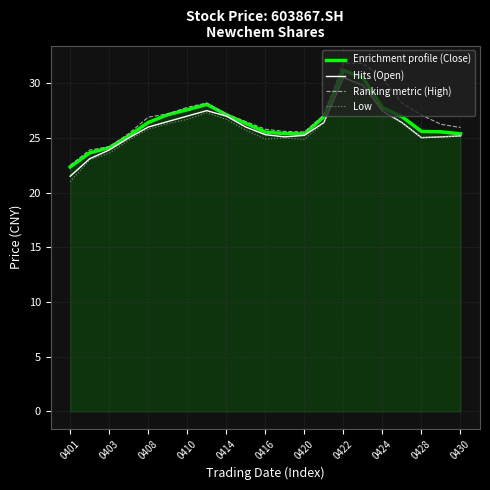

True or false: Ranking metric (High) and Low cross at least once.

False